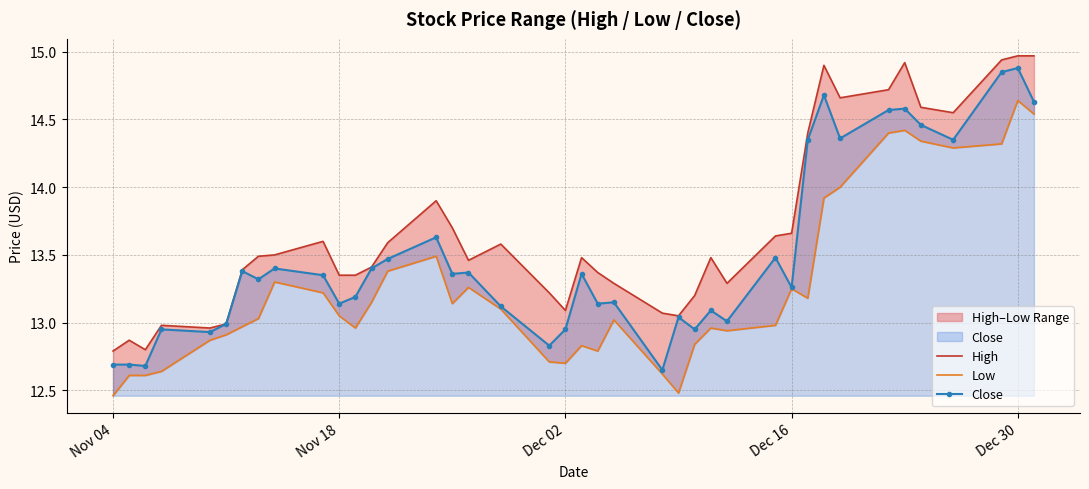

Rank the series by their maximum value, from lowest to highest.

Low, Close, High